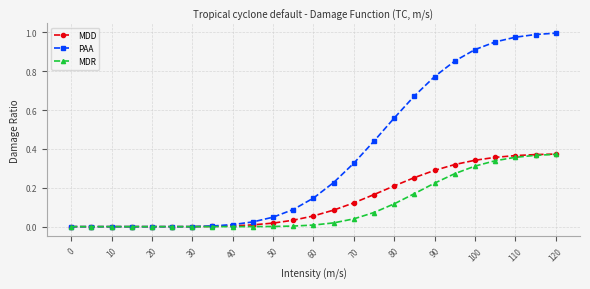

Which series has the widest spread of values?

PAA